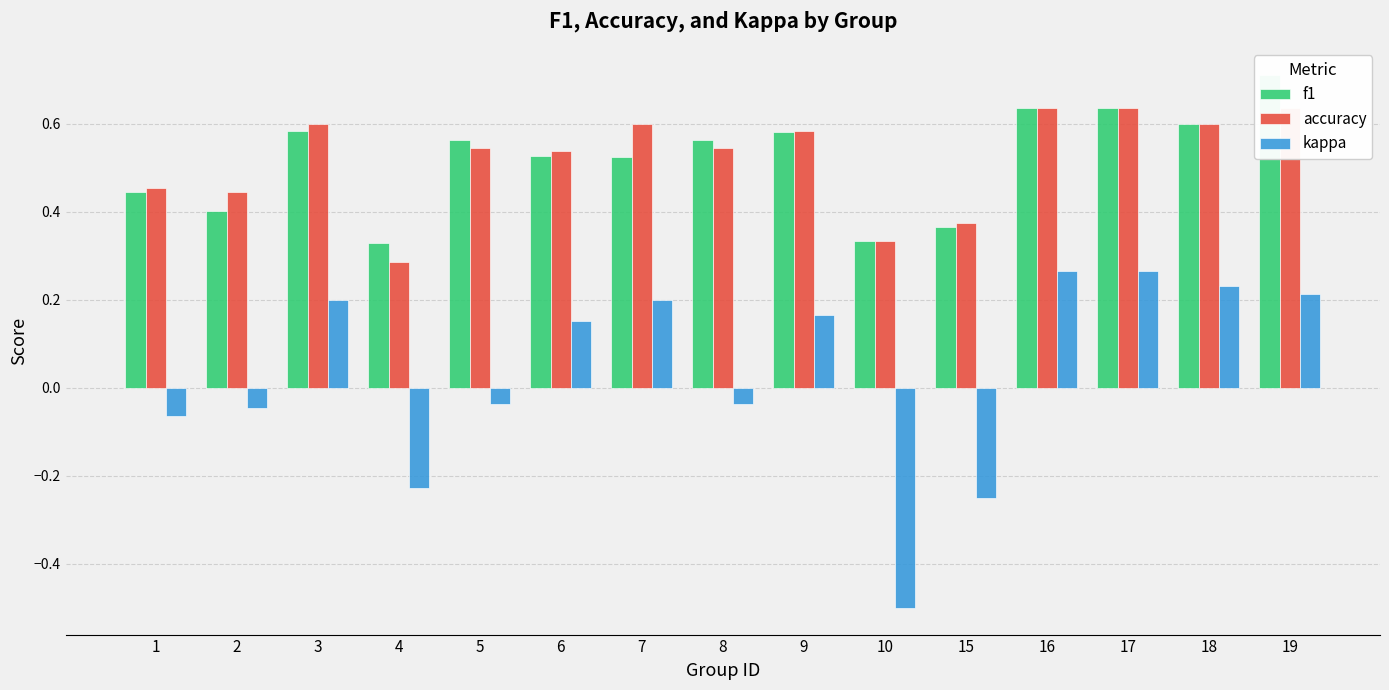

Is the value of f1 at 5 greater than the value of accuracy at 19?

No